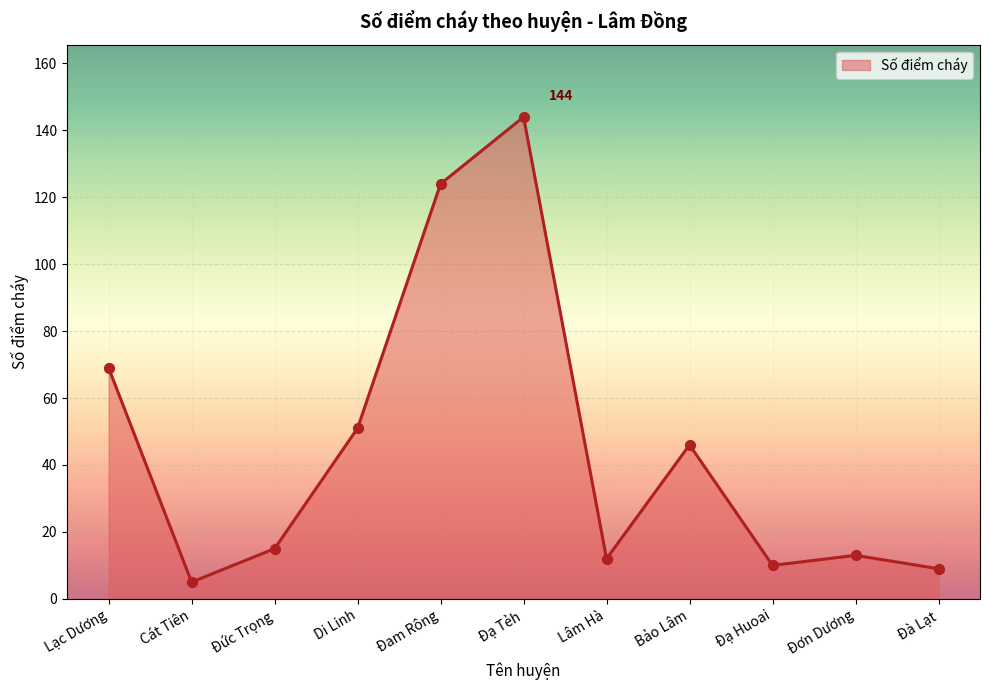

What is the ratio of the value at Bảo Lâm to the value at Đạ Tẻh?

0.3